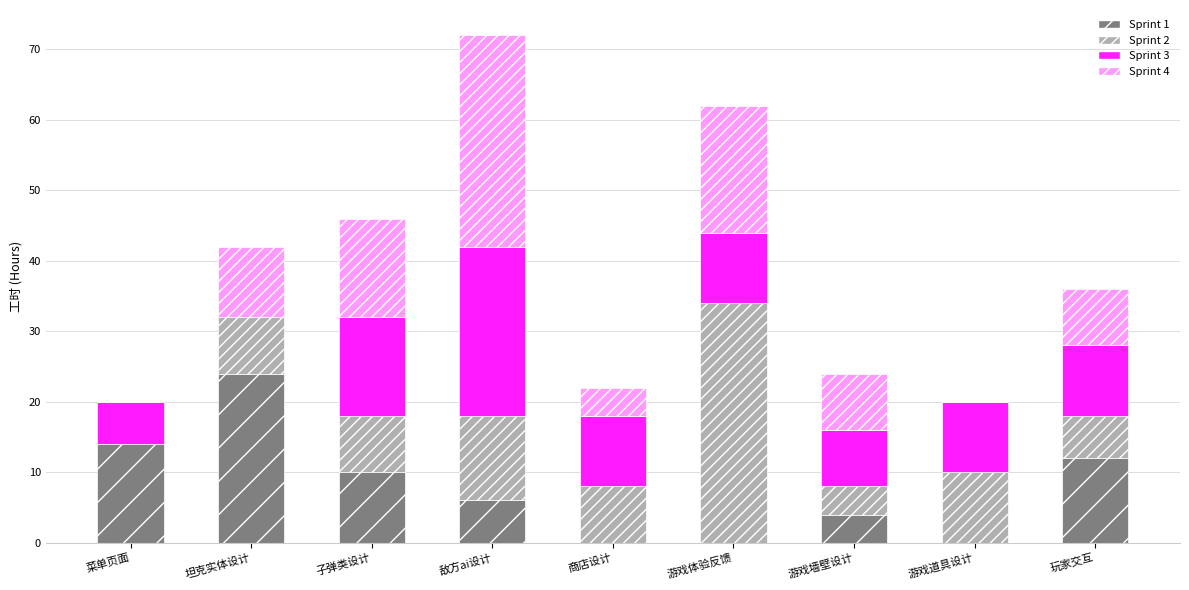

At which category is the sum across all series the highest?

敌方ai设计